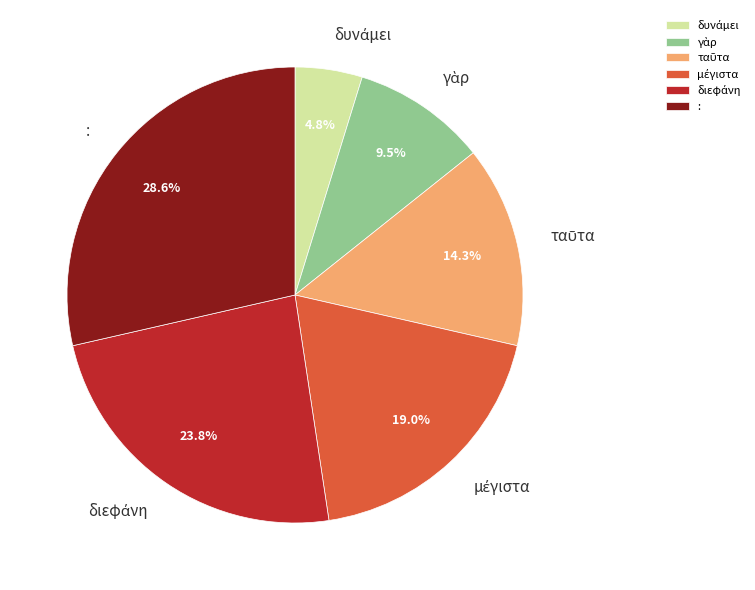

What is the largest slice in the pie chart?

: